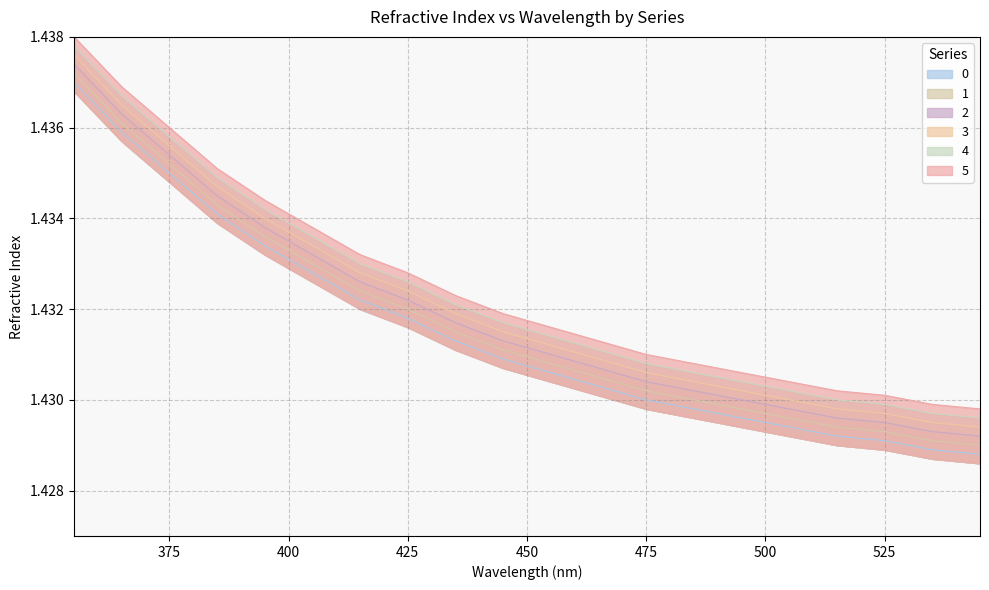

Reading right to left, list all the values displayed in this chart.

0: 1.4	1.4	1.4	1.4	1.4	1.4	1.4	1.4	1.4	1.4	1.4	1.4	1.4	1.4	1.4	1.4	1.4	1.4	1.4	1.4
1: 1.4	1.4	1.4	1.4	1.4	1.4	1.4	1.4	1.4	1.4	1.4	1.4	1.4	1.4	1.4	1.4	1.4	1.4	1.4	1.4
2: 1.4	1.4	1.4	1.4	1.4	1.4	1.4	1.4	1.4	1.4	1.4	1.4	1.4	1.4	1.4	1.4	1.4	1.4	1.4	1.4
3: 1.4	1.4	1.4	1.4	1.4	1.4	1.4	1.4	1.4	1.4	1.4	1.4	1.4	1.4	1.4	1.4	1.4	1.4	1.4	1.4
4: 1.4	1.4	1.4	1.4	1.4	1.4	1.4	1.4	1.4	1.4	1.4	1.4	1.4	1.4	1.4	1.4	1.4	1.4	1.4	1.4
5: 1.4	1.4	1.4	1.4	1.4	1.4	1.4	1.4	1.4	1.4	1.4	1.4	1.4	1.4	1.4	1.4	1.4	1.4	1.4	1.4